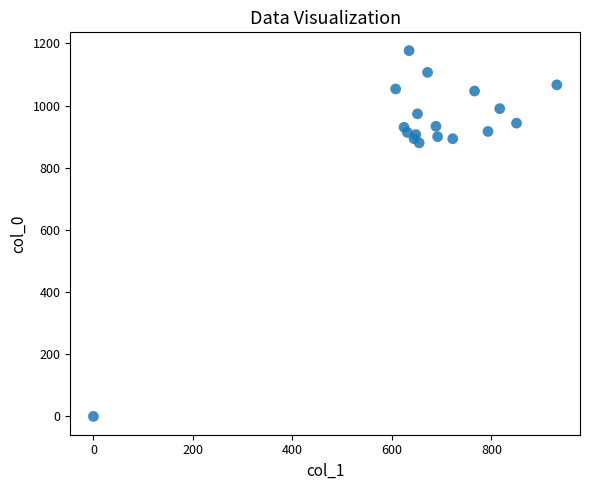

What is the range of Y values (max minus min)?

1176.7